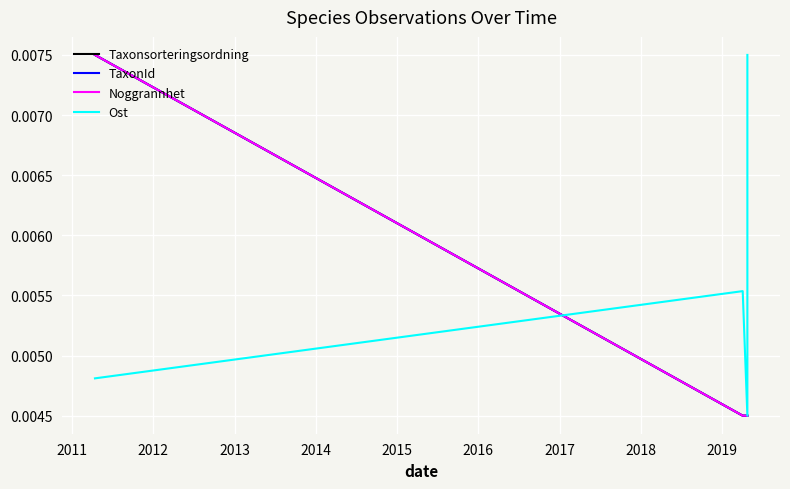

True or false: Taxonsorteringsordning and TaxonId intersect in this chart.

False